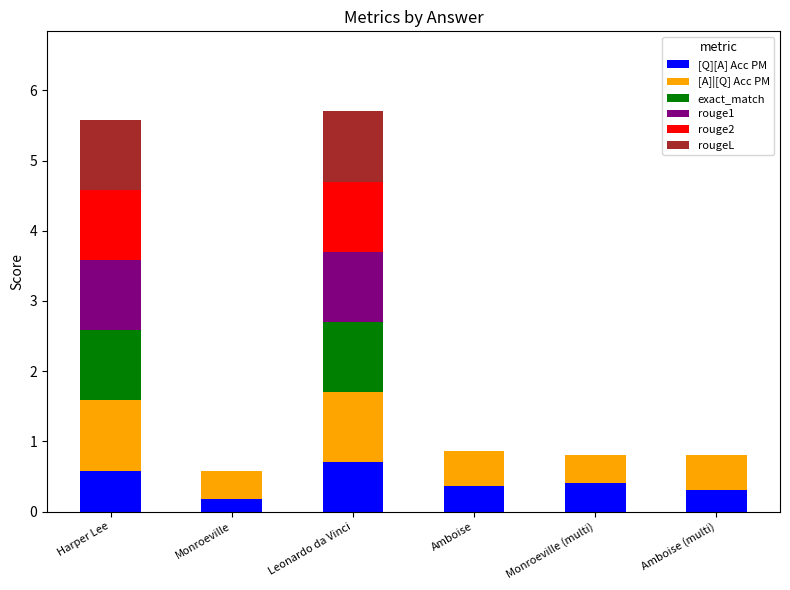

What is the highest value of the [Q][A] Acc PM series?

0.7